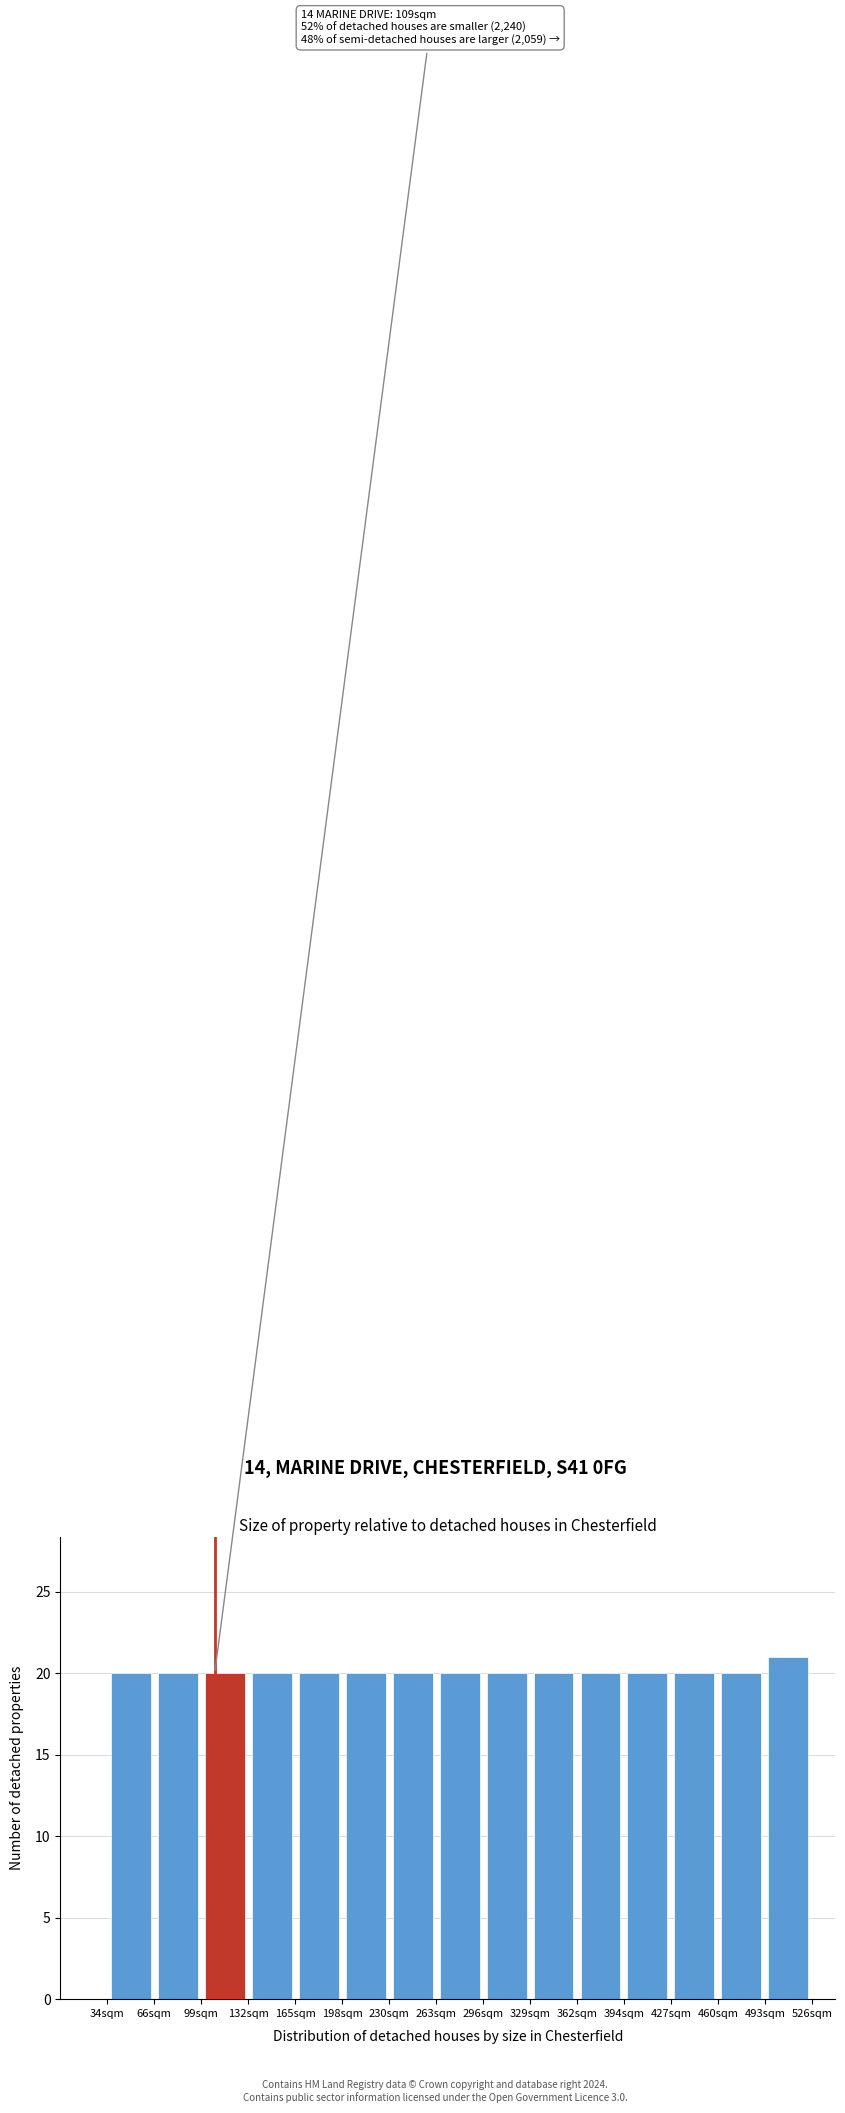

Over which range of the x-axis is the bar tallest?

495 to 525